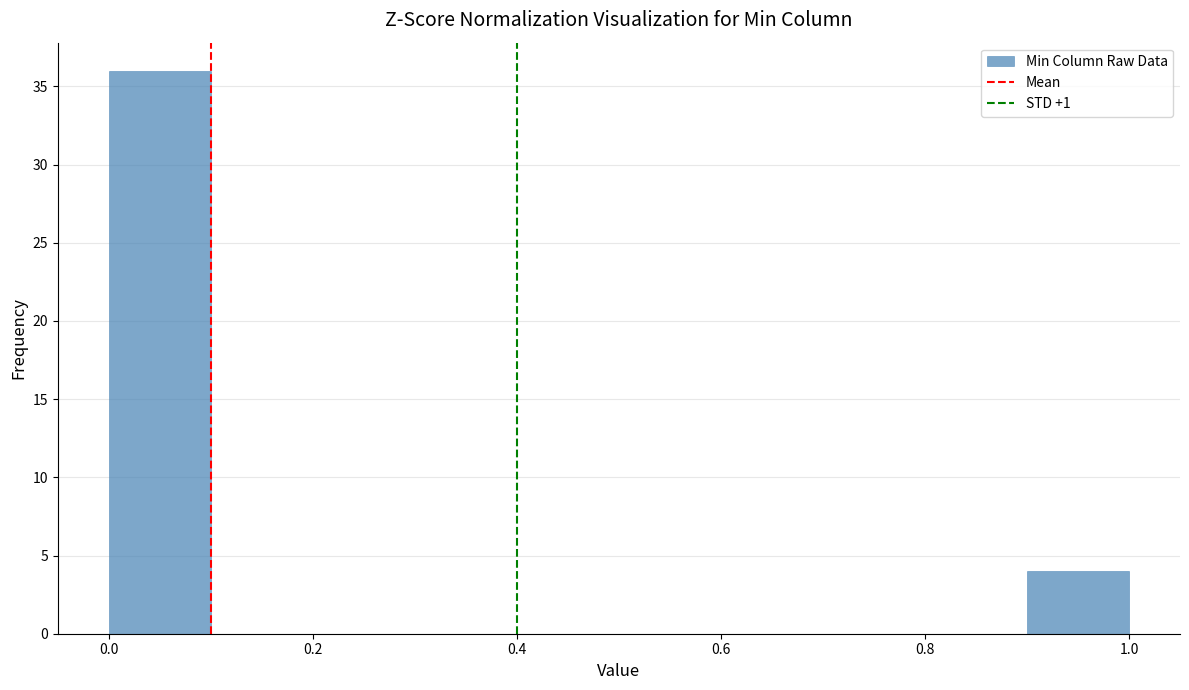

Reading left to right, list every bar in this chart as the range it spans on the x-axis followed by its height. The values are not printed on the chart, so give them approximately, as read against the axis.

0.0 to 0.1: 36
0.1 to 0.2: 0
0.2 to 0.3: 0
0.3 to 0.4: 0
0.4 to 0.5: 0
0.5 to 0.6: 0
0.6 to 0.7: 0
0.7 to 0.8: 0
0.8 to 0.9: 0
0.9 to 1.0: 4